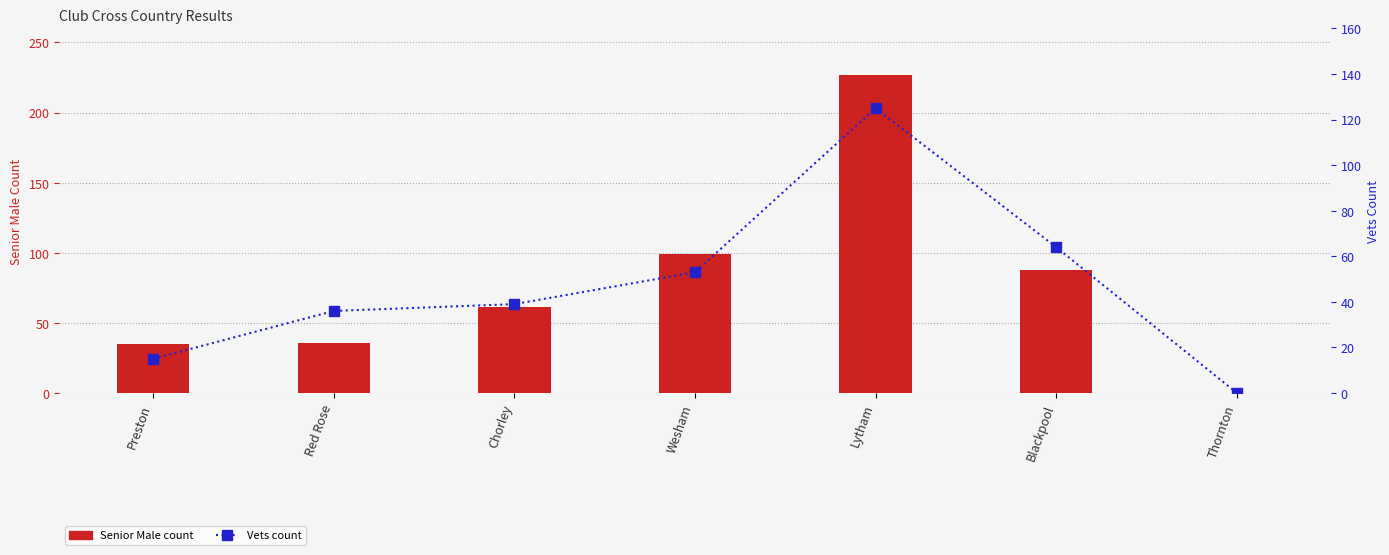

Rank the series by their maximum value, from lowest to highest.

Vets, Senior Male